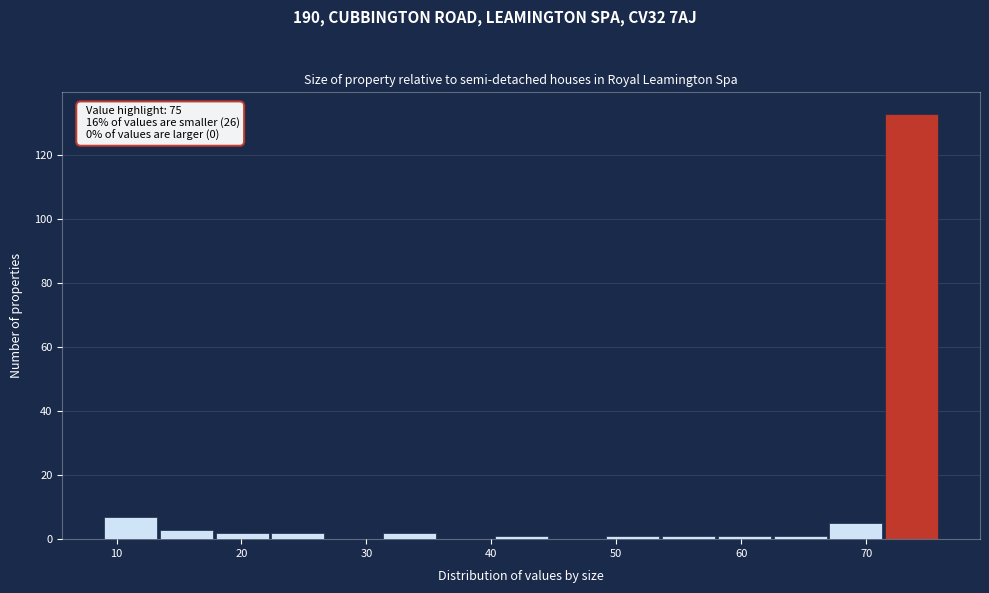

Which range on the x-axis has the tallest bar?

72 to 76